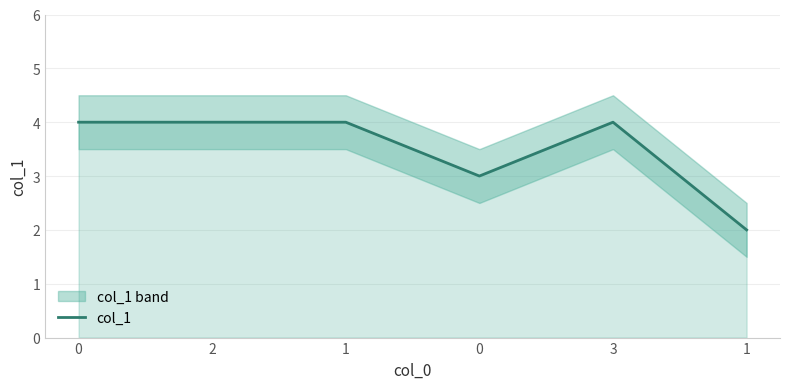

What is the ratio of the value at 2 to the value at 1?

1.0